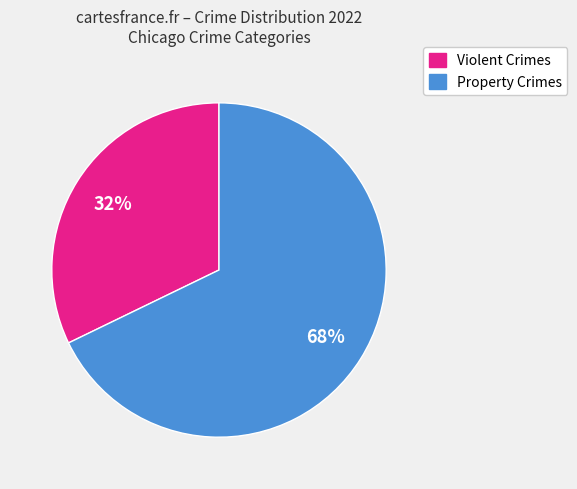

To the nearest percent, what is the average slice percentage?

50%